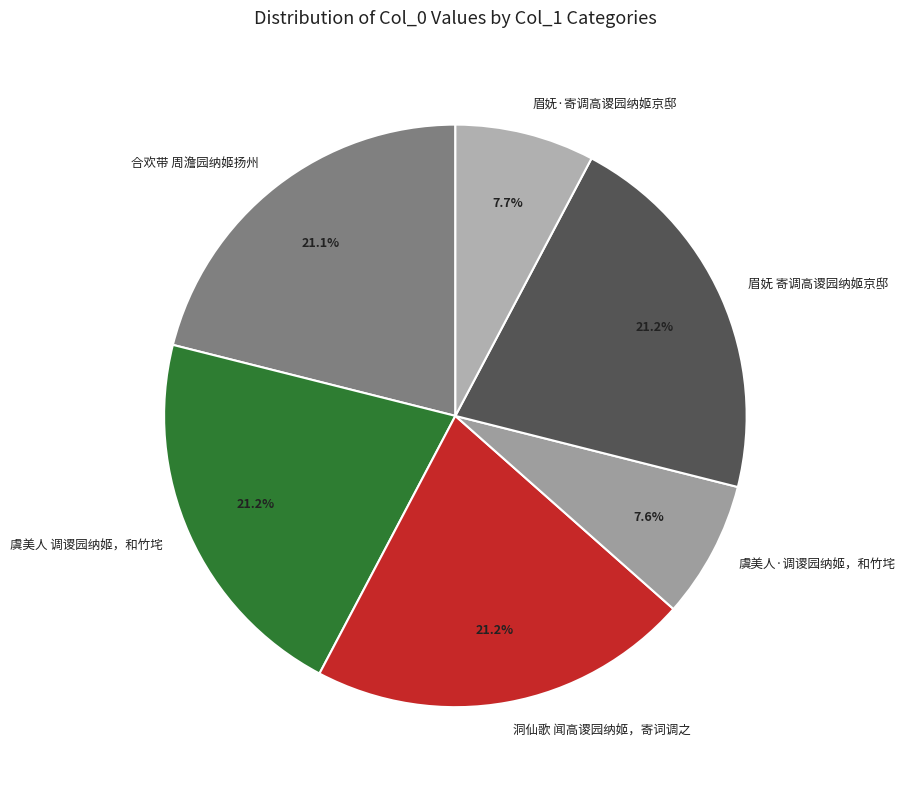

Combined, what portion of the pie is 虞美人·调谡园纳姬，和竹垞 and 洞仙歌 闻高谡园纳姬，寄词调之?

28.8%